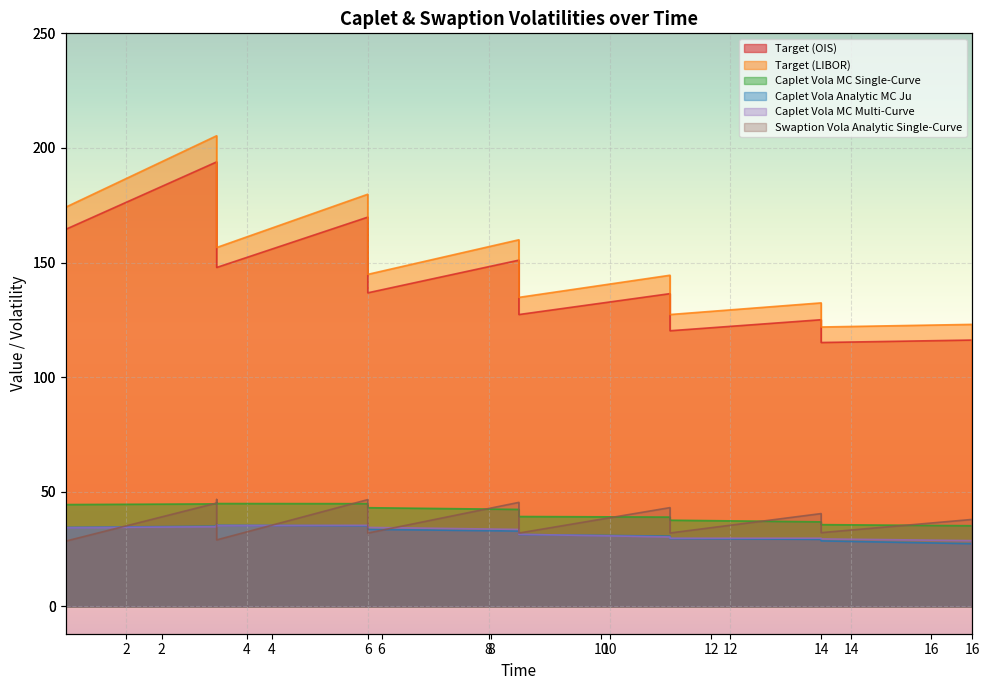

At which label is Target (OIS) closest to 112?

16.0